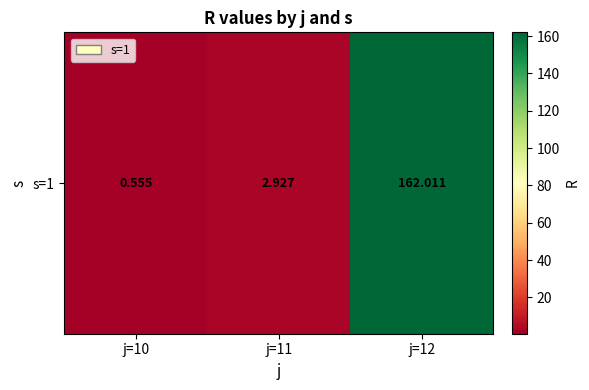

What value does the data have at j=11?

2.9